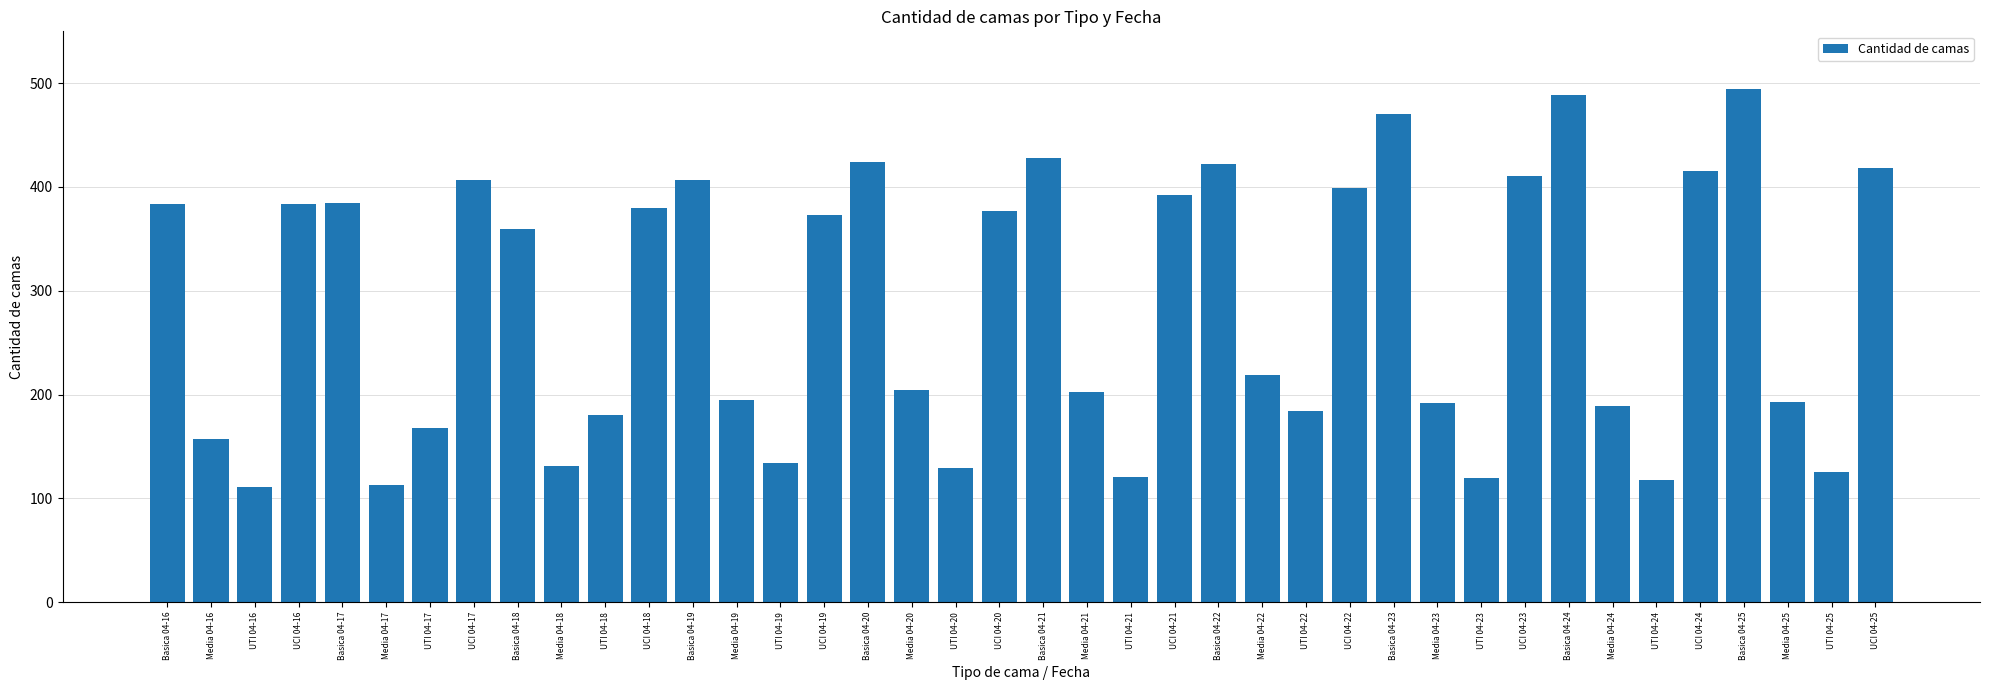

Are the bars grouped side by side (vs. stacked)?

No